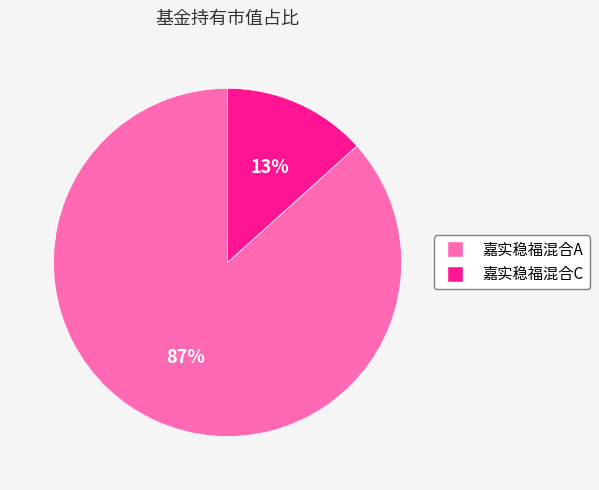

What percentage is the 嘉实稳福混合C slice, to the nearest percent?

13%